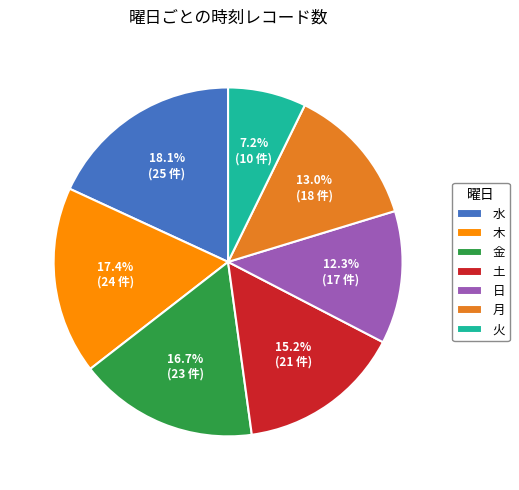

To the nearest percent, what is the combined percentage of 月 and 水?

31%